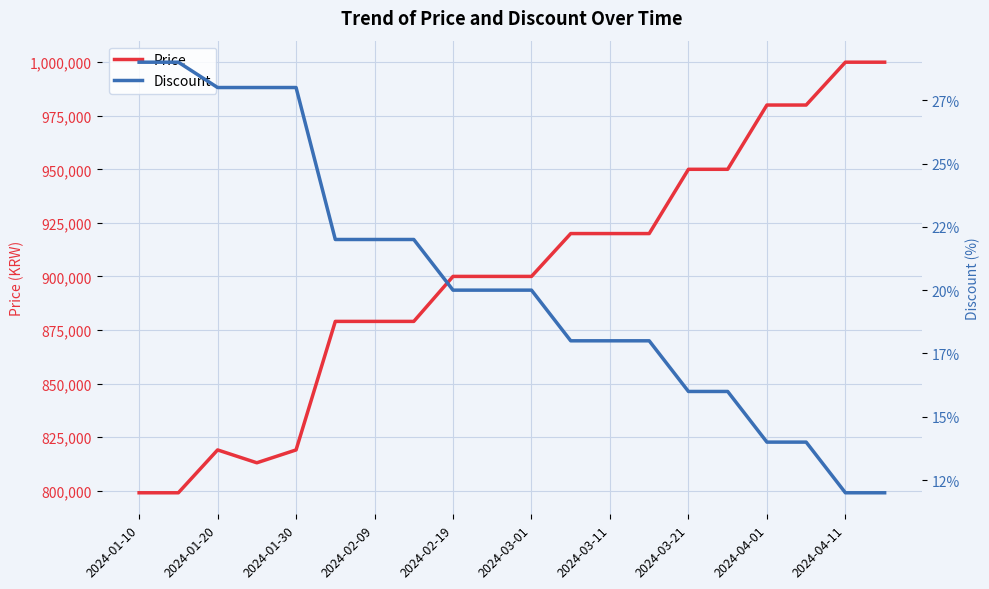

What is the lowest value of the Price series?

799000